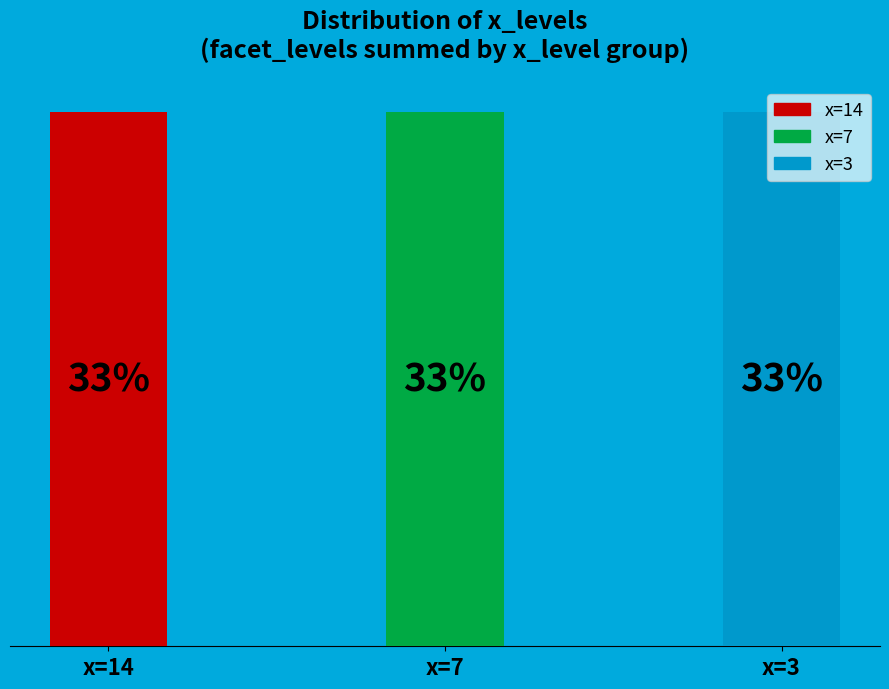

Is there a majority slice in this chart?

No